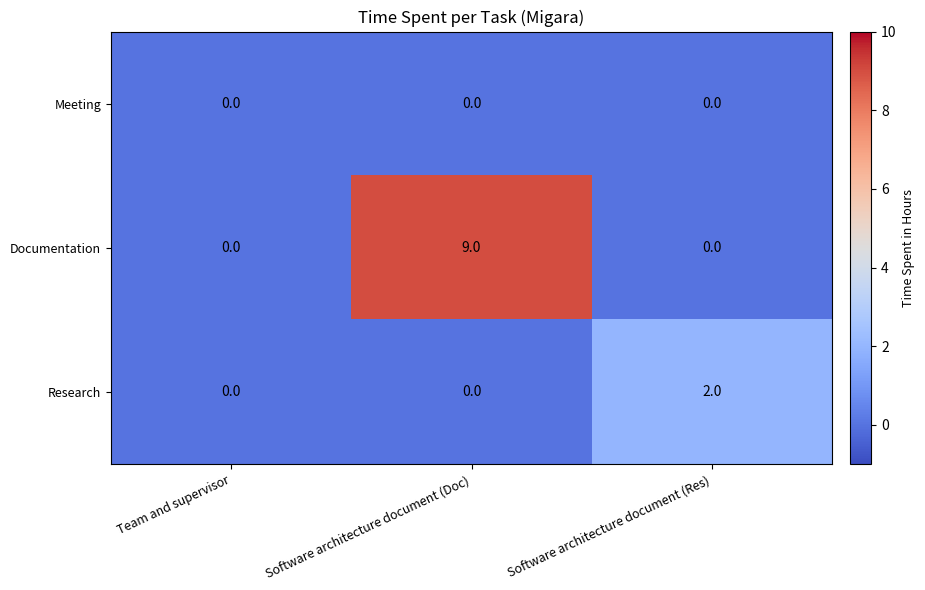

Is it true that Research equals 2 at Software architecture document (Res)?

True